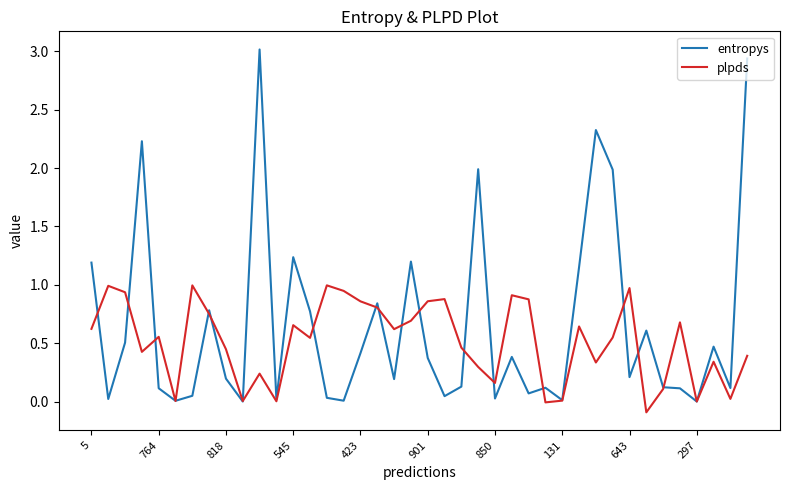

Which series has the widest spread of values?

entropys